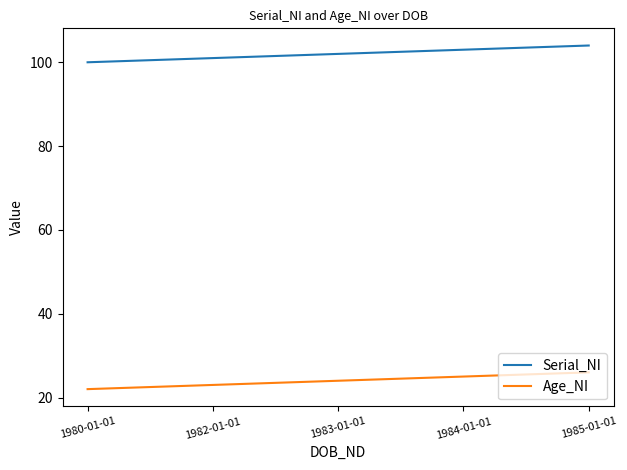

True or false: Age_NI and Serial_NI cross at least once.

False